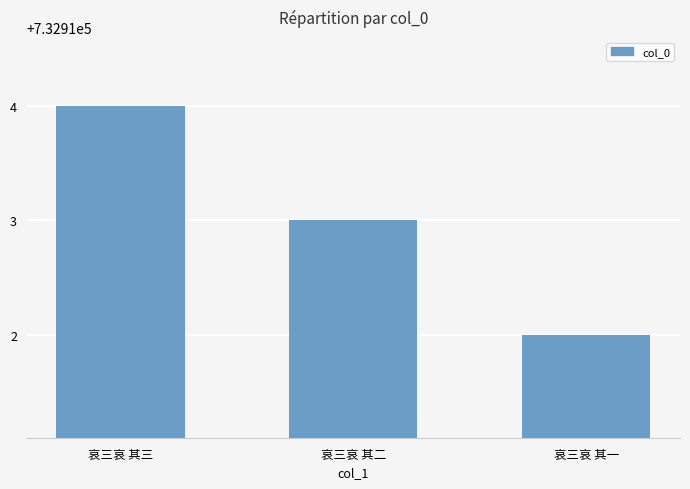

The value at 哀三哀 其一 is 732912. True or false?

True